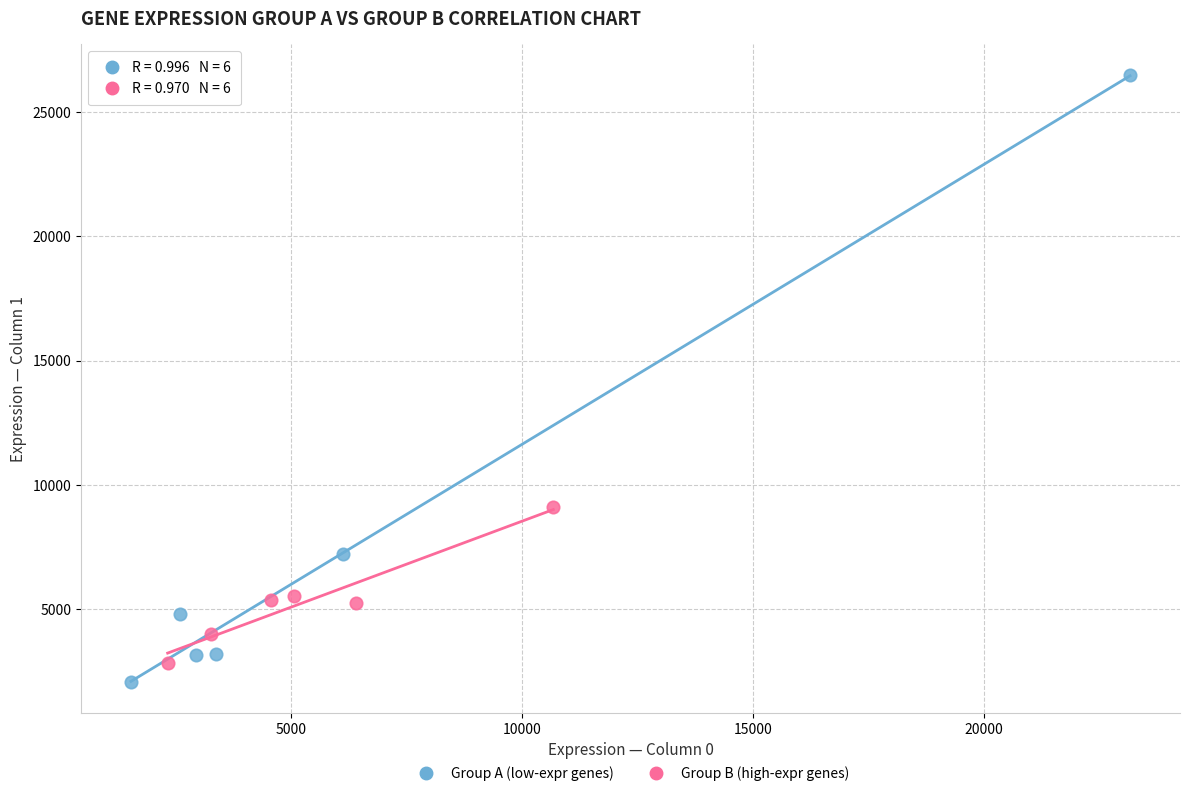

Which series reaches the maximum Y coordinate?

Group A (low-expr genes)